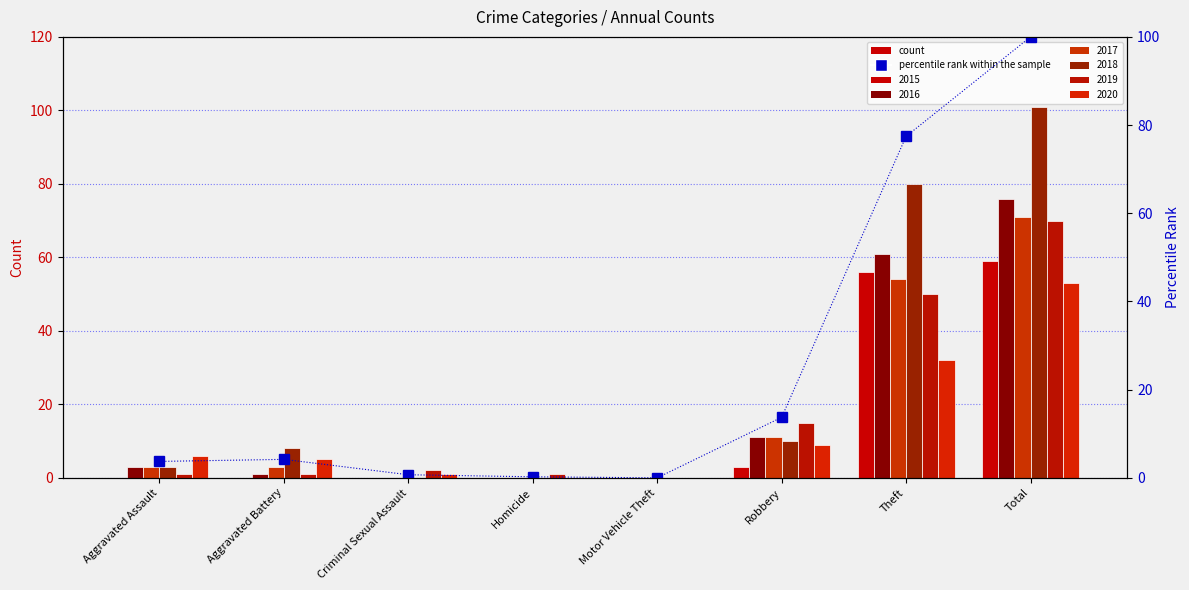

Reading left to right, extract all data points from this chart.

3.7	4.2	0.7	0.2	0.0	13.7	77.4	100.0